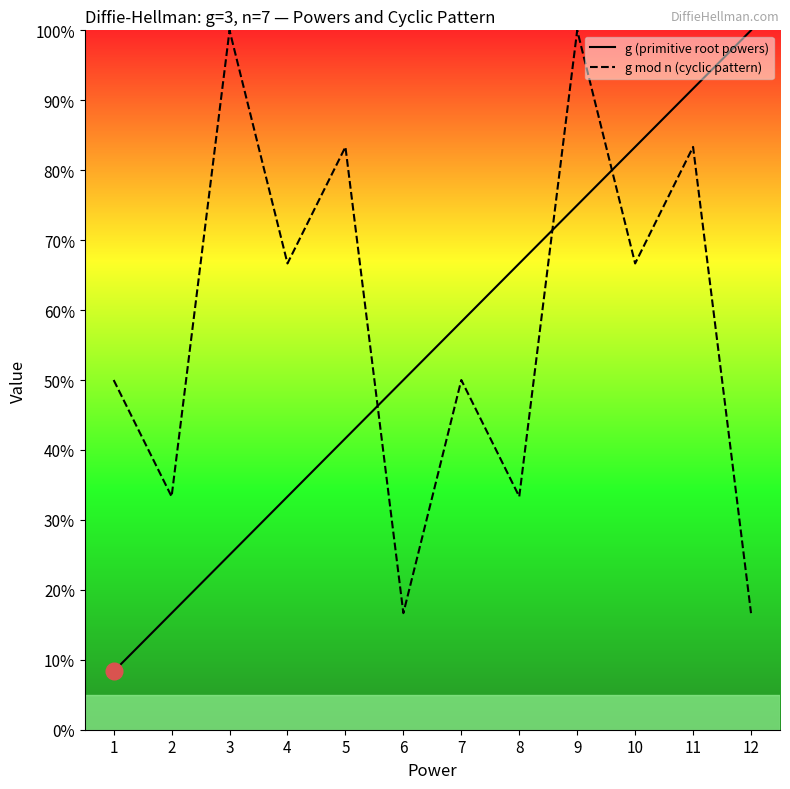

Between 4 and 10, which is larger?

10